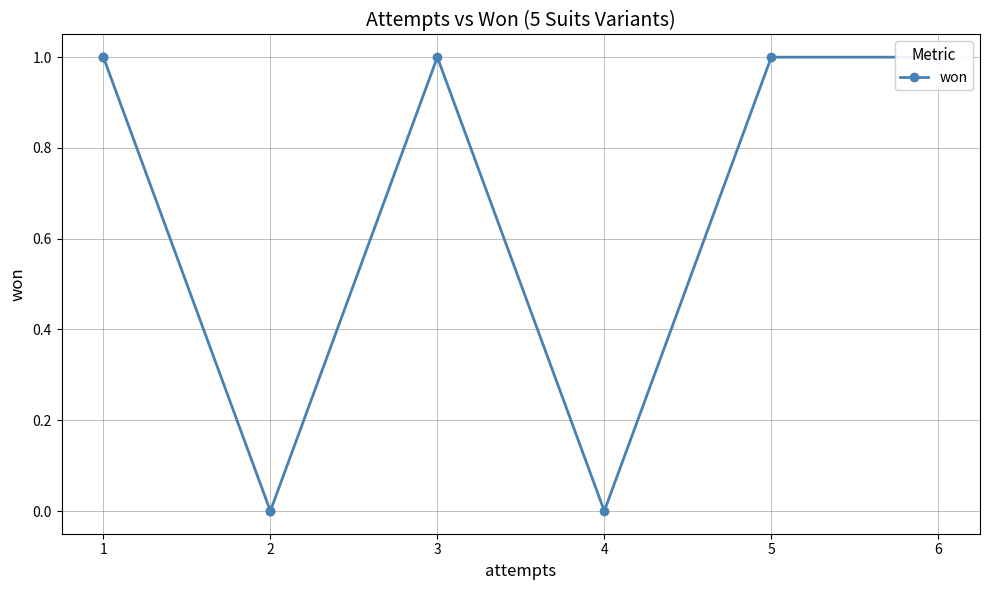

How many points are higher than both their immediate neighbors (excluding endpoints)?

1